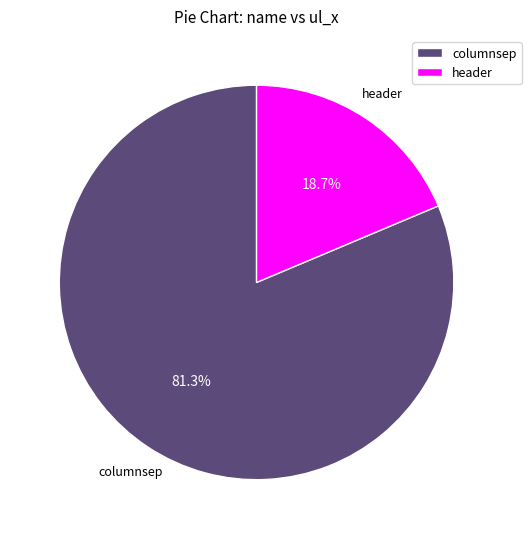

How many slices are in this pie chart?

2